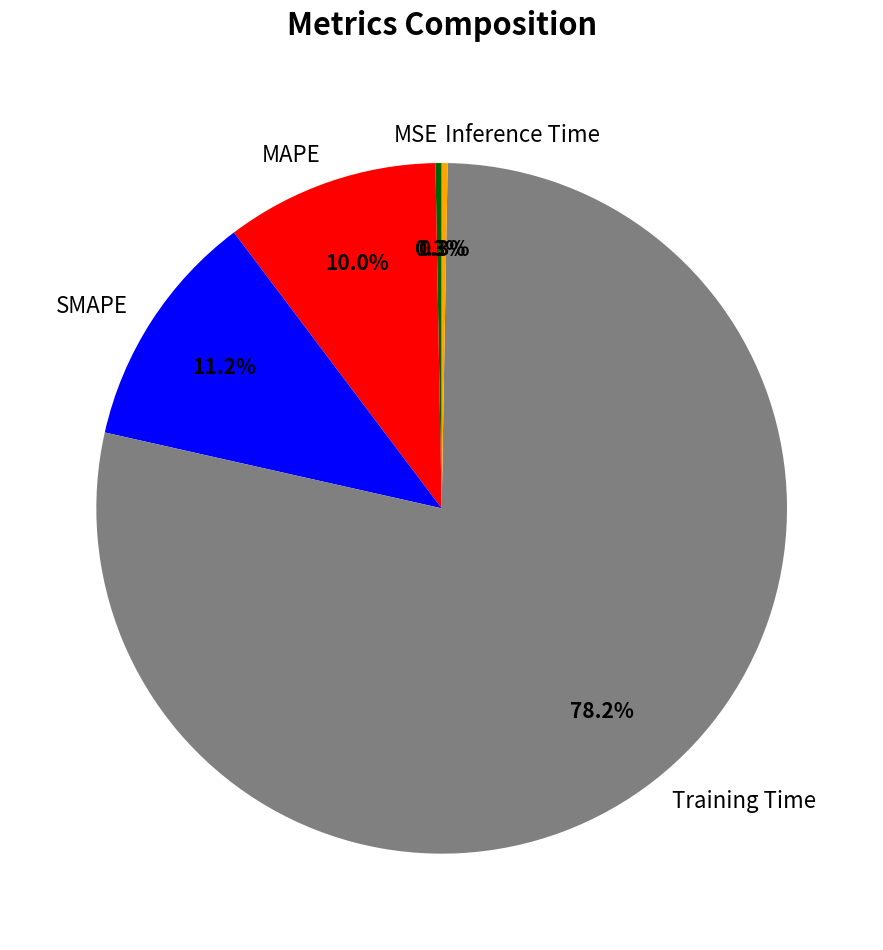

What percentage is NOT represented by Training Time?

21.8%